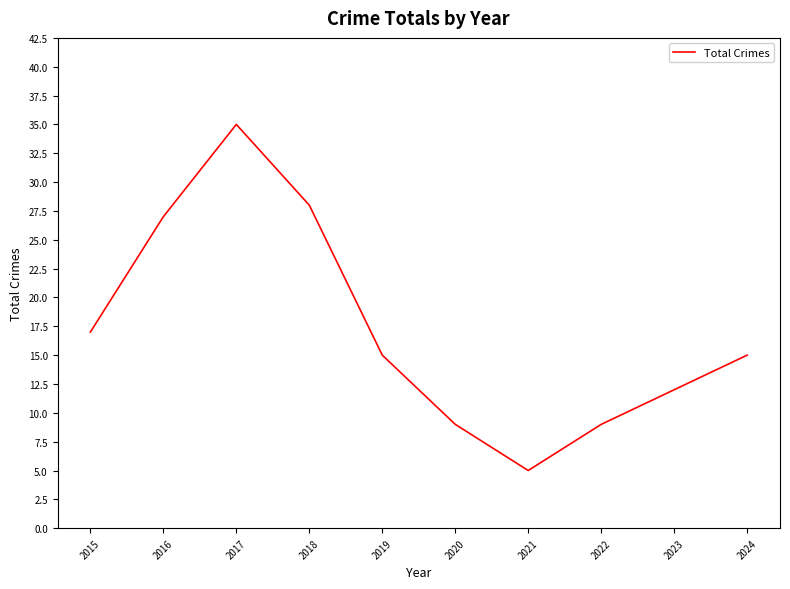

Which has a higher value, 2021 or 2019?

2019